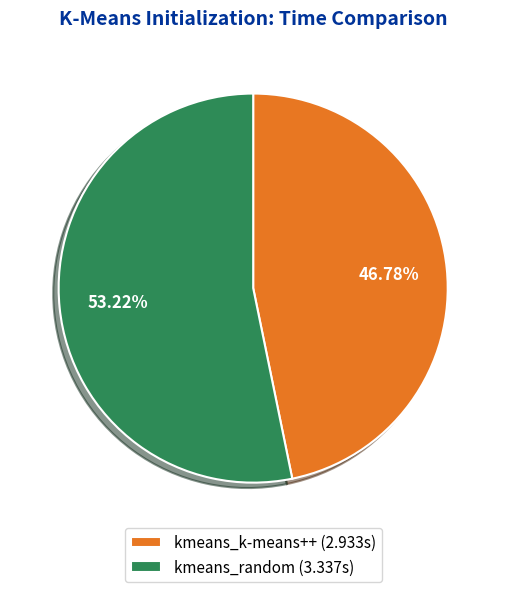

To the nearest percent, what portion does kmeans_k-means++ represent?

47%